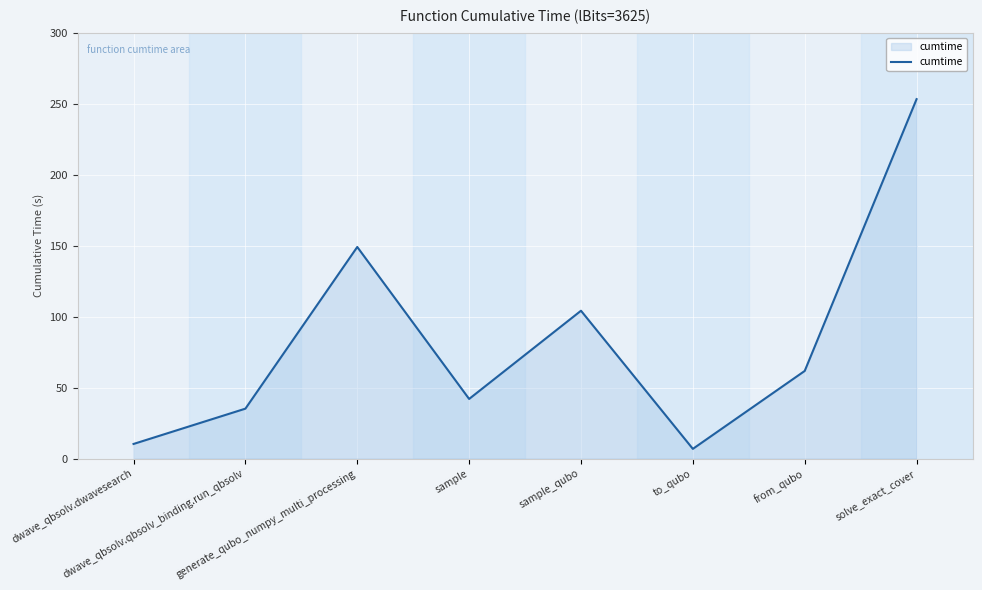

How many interior local peaks (higher than both neighbors) does the data have?

2